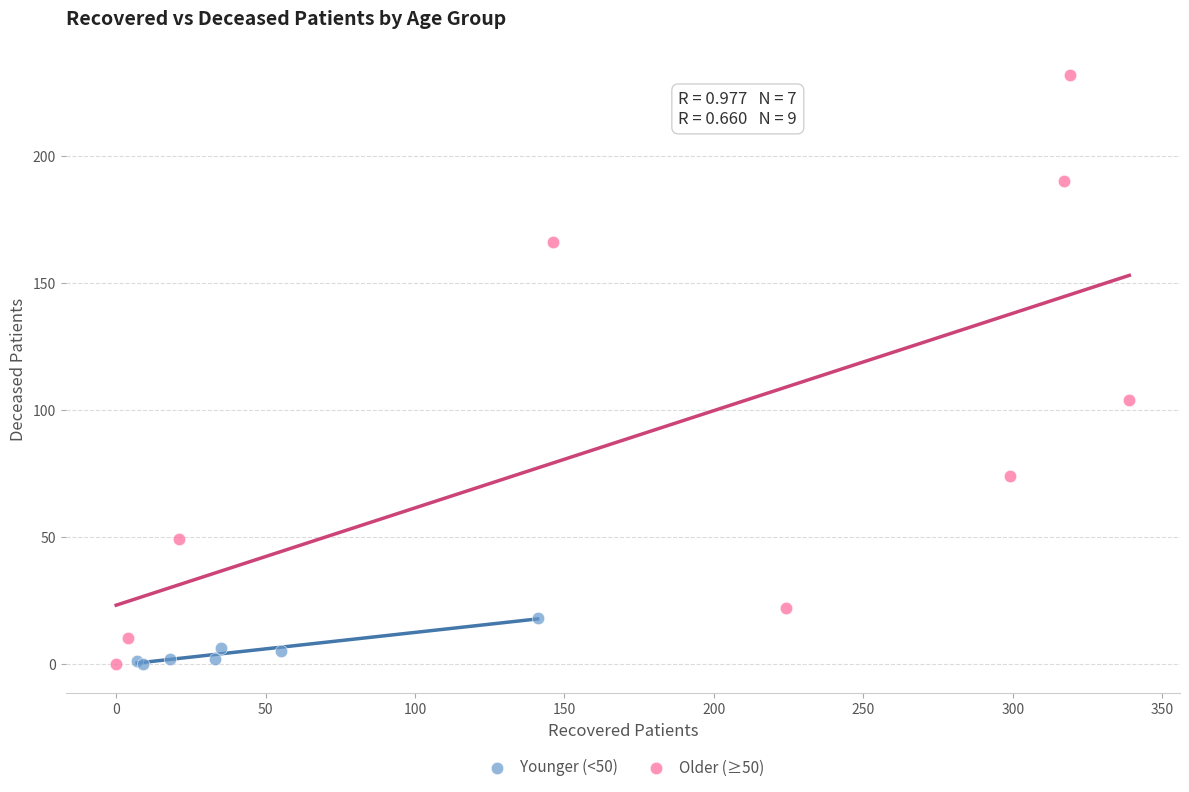

Which series has the widest spread of Y values?

Older (≥50)